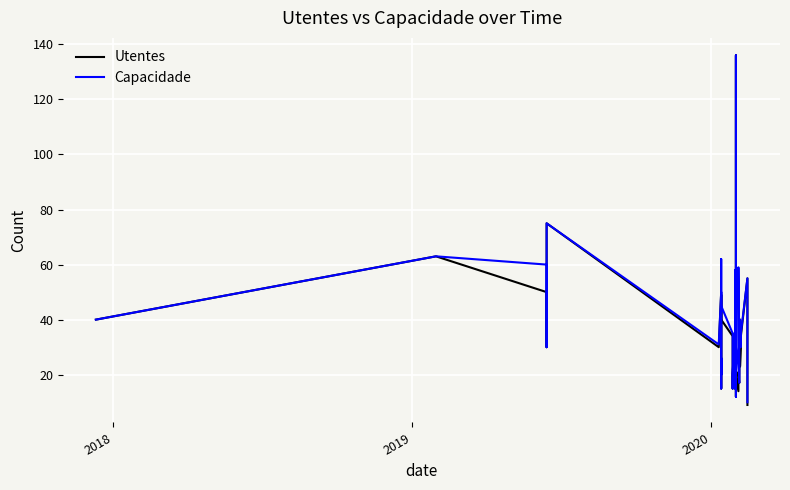

What is the sum of all Capacidade values?

1512